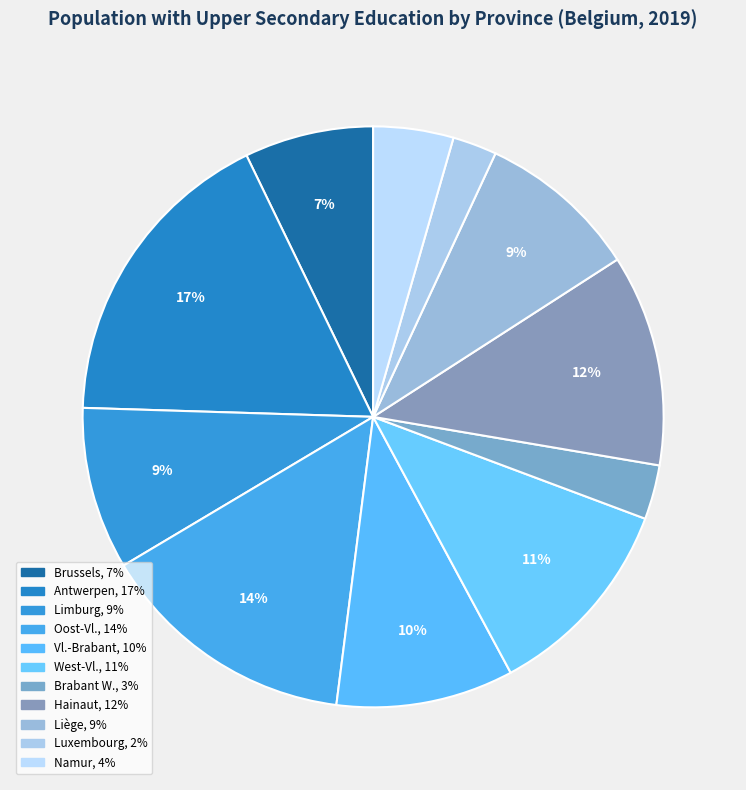

Which slice is the largest?

Prov. Antwerpen